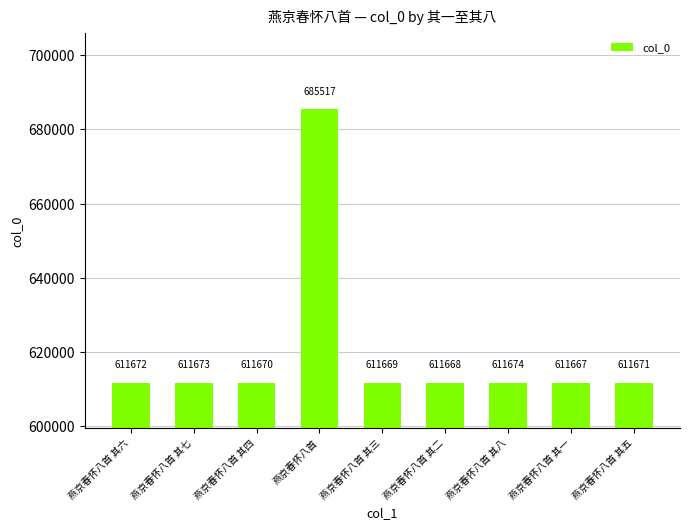

How many data points does each series have?

9